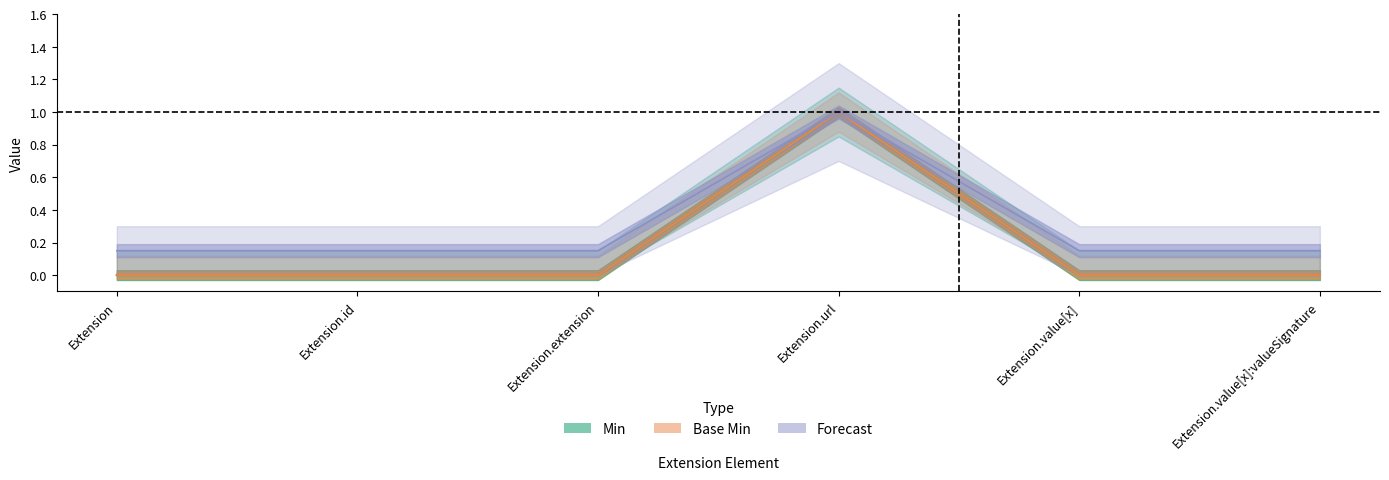

Is it true that Base Min equals 1 at Extension.value[x]?

False